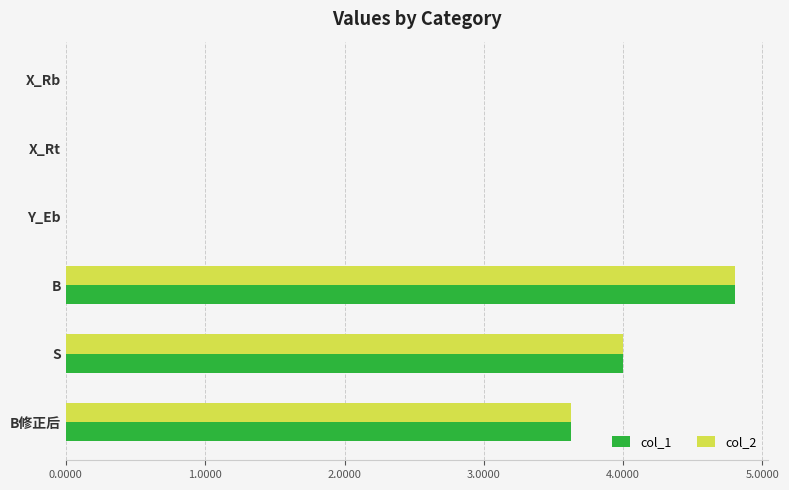

The value of col_1 at X_Rb is 0.0. True or false?

True